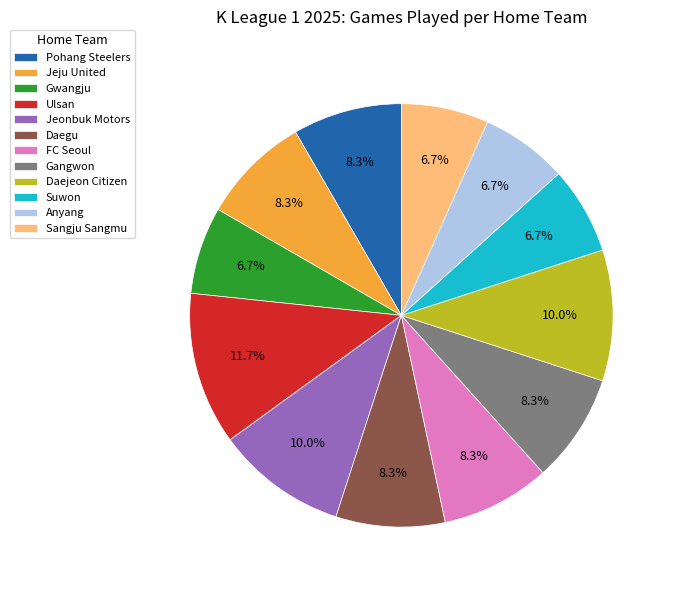

To the nearest percent, what is the average slice percentage?

8%